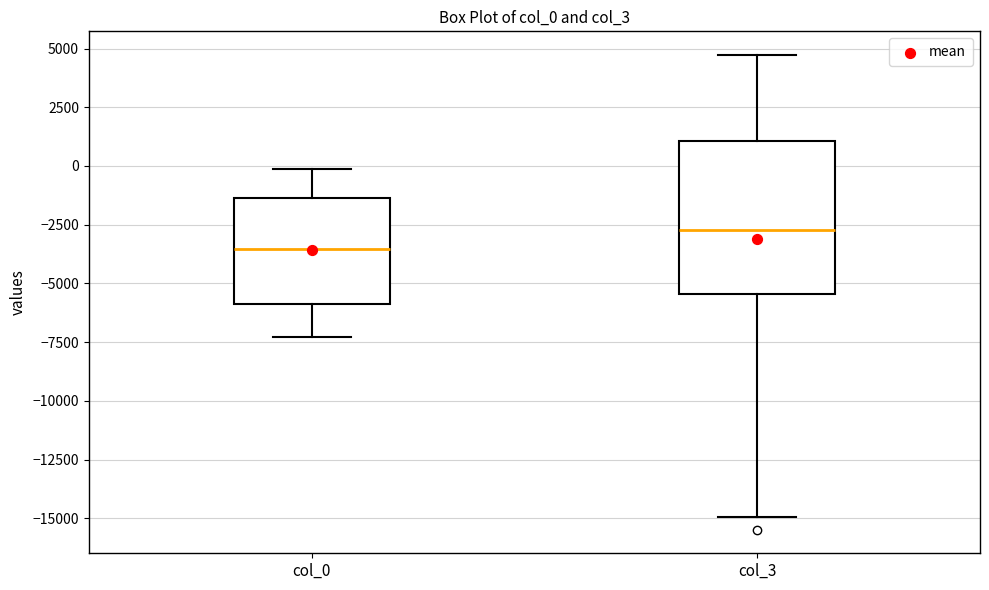

Reading left to right, read every box against the y-axis: the position of its median line, the range the box covers, and the ends of its whiskers. The values are not printed on the chart, so give them approximately, as read against the axis.

col_0: median -3500, box -6000 to -1500, whiskers -7500 to 0
col_3: median -2500, box -5500 to 1000, whiskers -15000 to 4500